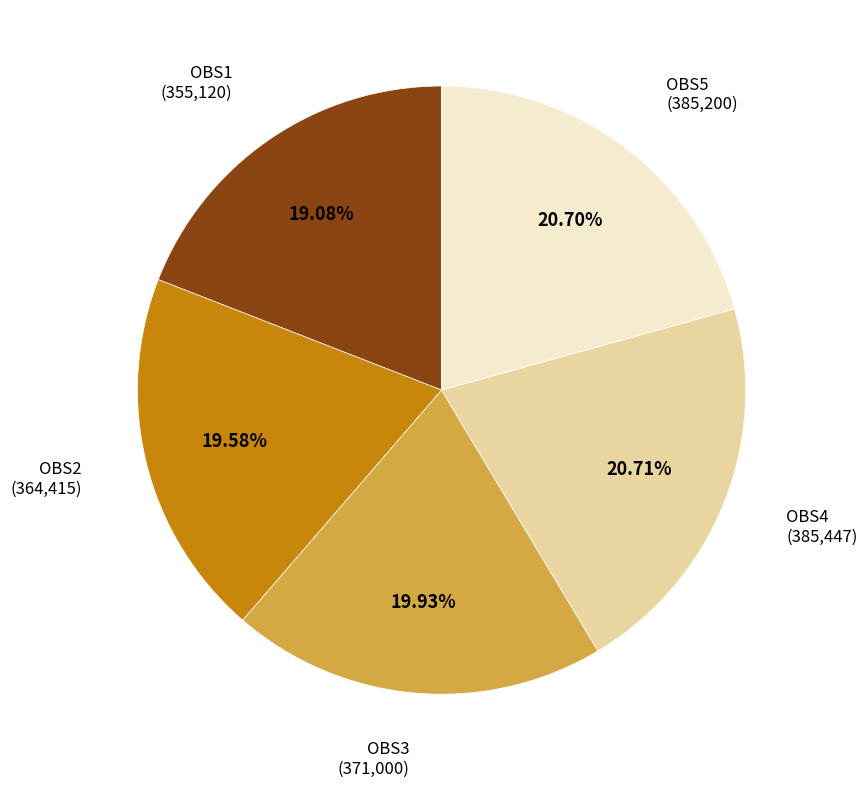

Combined, what portion of the pie is OBS2 and OBS1?

38.7%